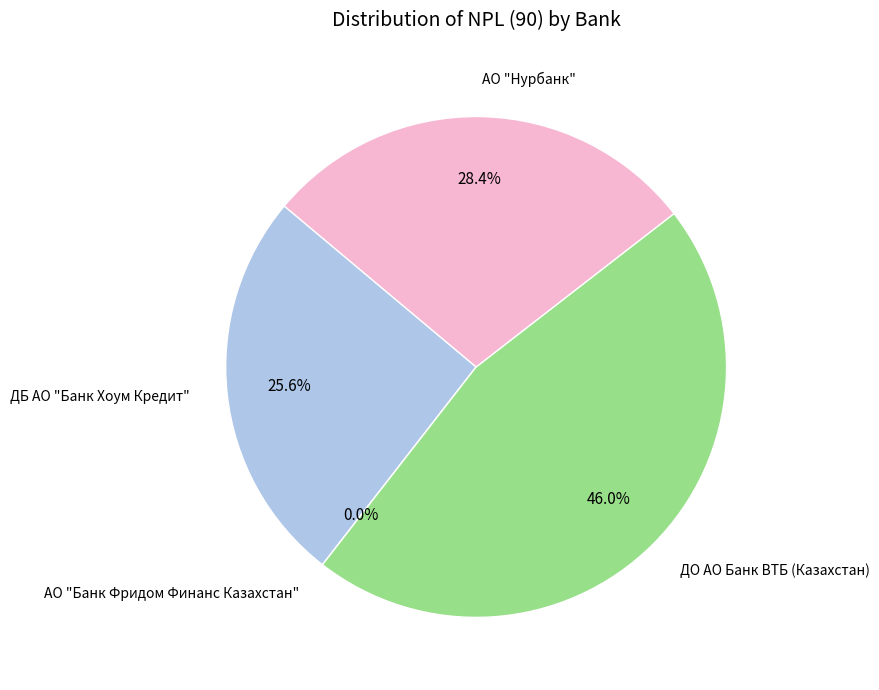

How many slices are in this pie chart?

4